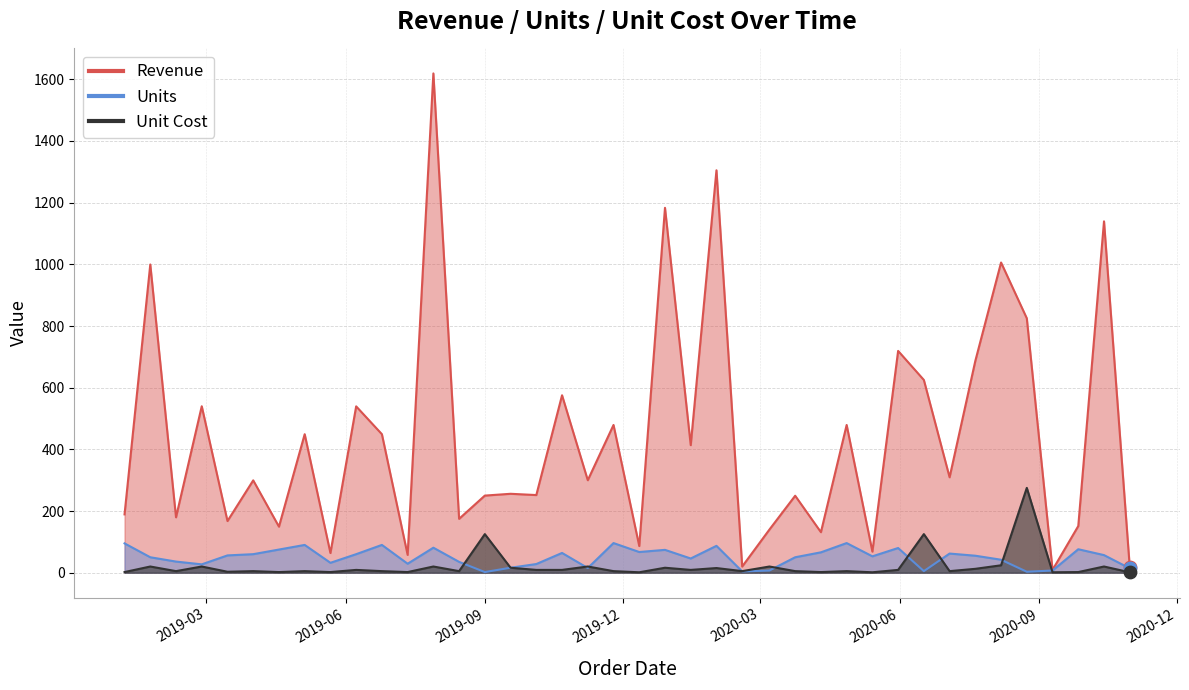

What is the total value across all series at 2019-08-15?

214.6